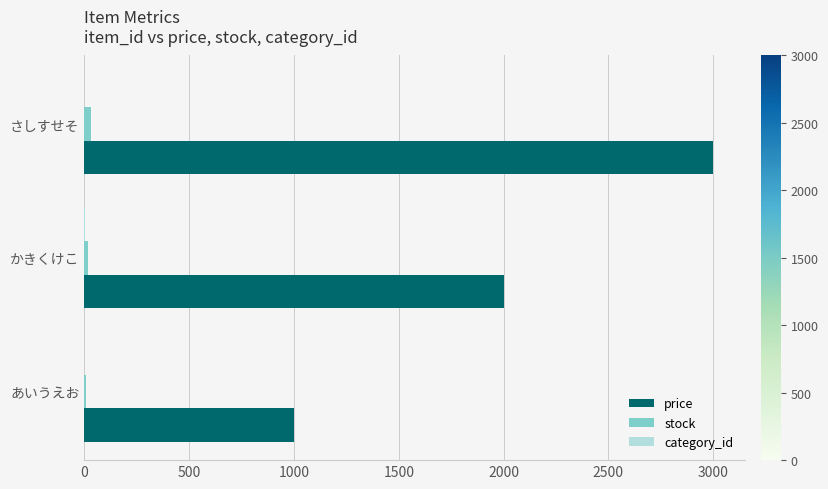

Which series has the largest total across all categories?

price